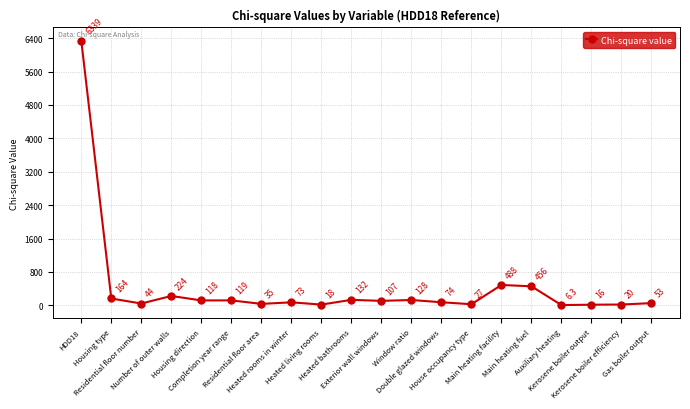

What is the sum of the values at Heated rooms in winter and Window ratio?

200.4